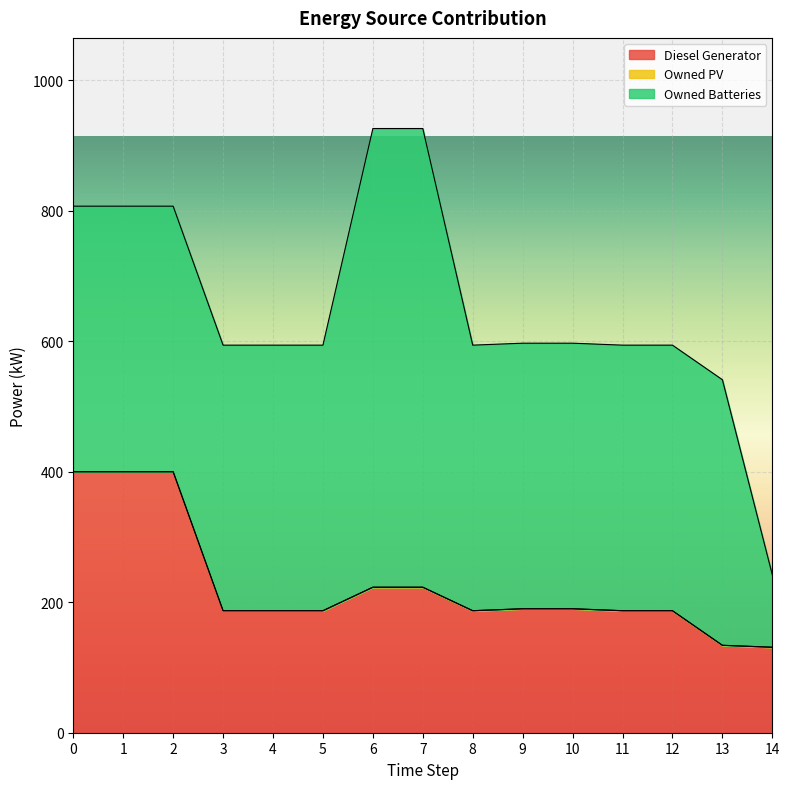

Is it true that Diesel Generator equals 400.0 at 1?

True